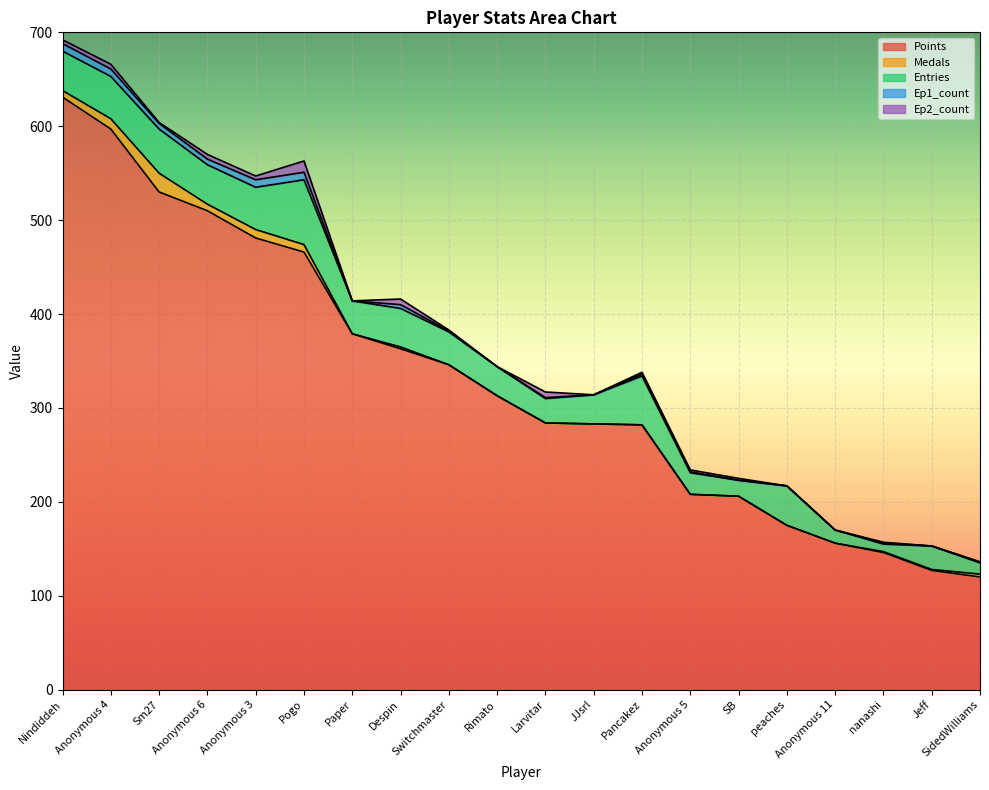

Where is Points nearest to the value 375?

Paper